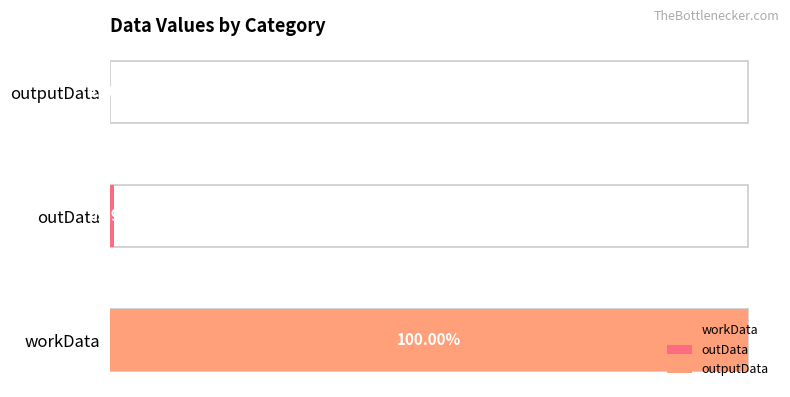

Between workData and outData, which is larger?

workData